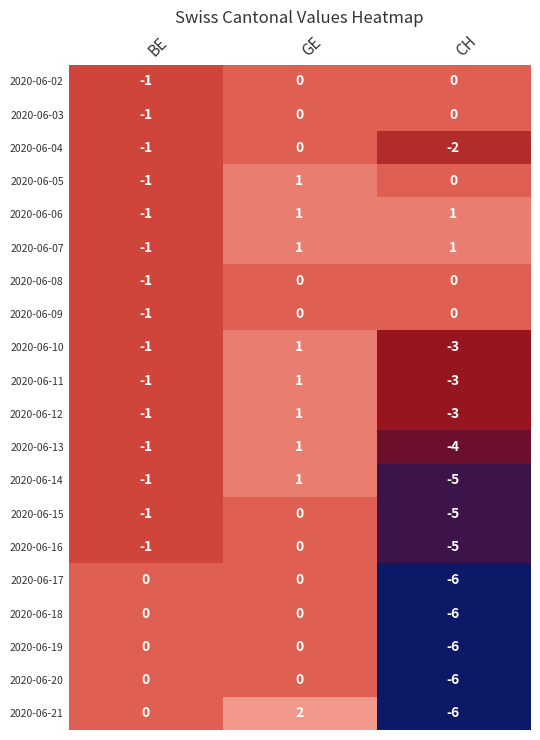

The 2020-06-06 series shows 1 at CH. True or false?

True